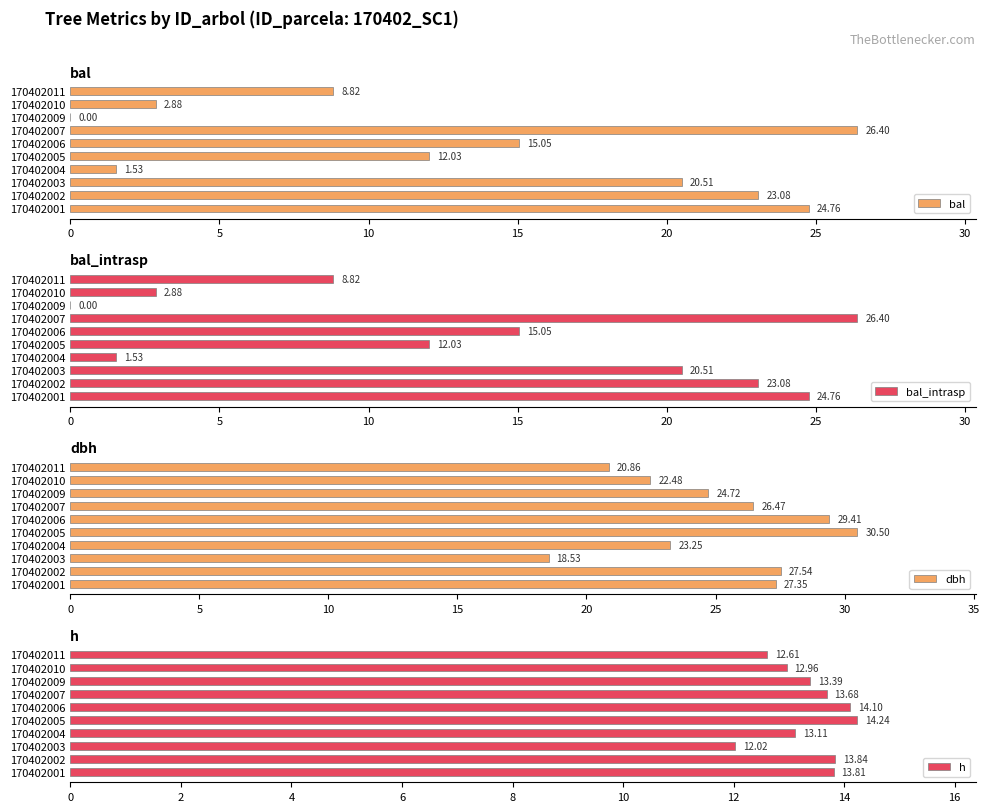

What is the sum of the bal values at 170402002 and 170402007?

49.5